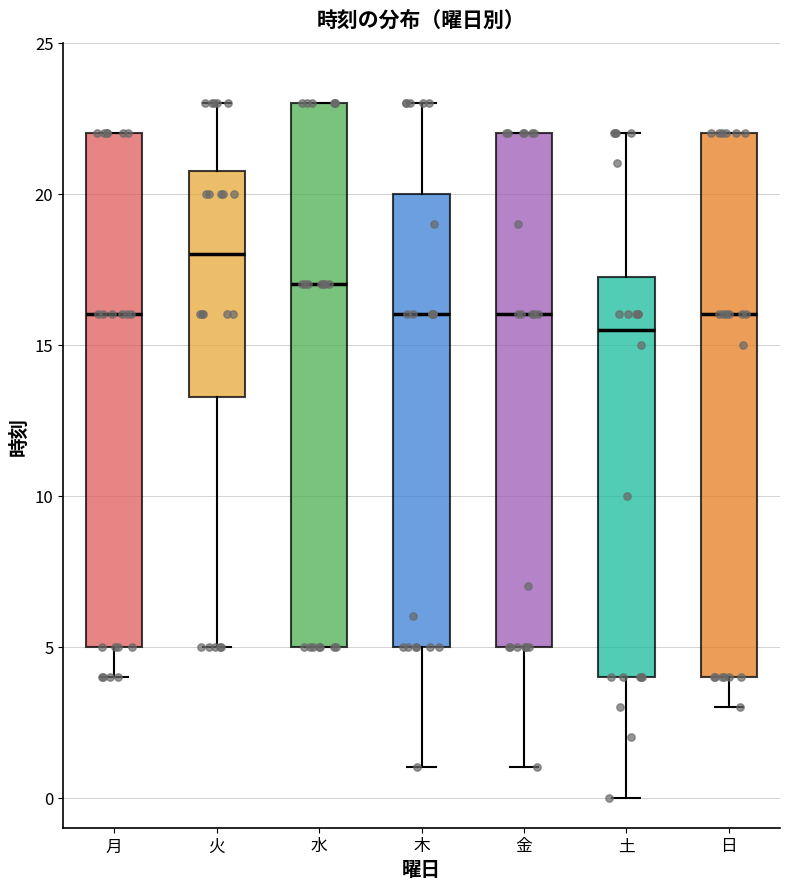

Where does the median line of the box for 金 sit on the y-axis? The values are not printed on the chart, so give them approximately, as read against the axis.

16.0